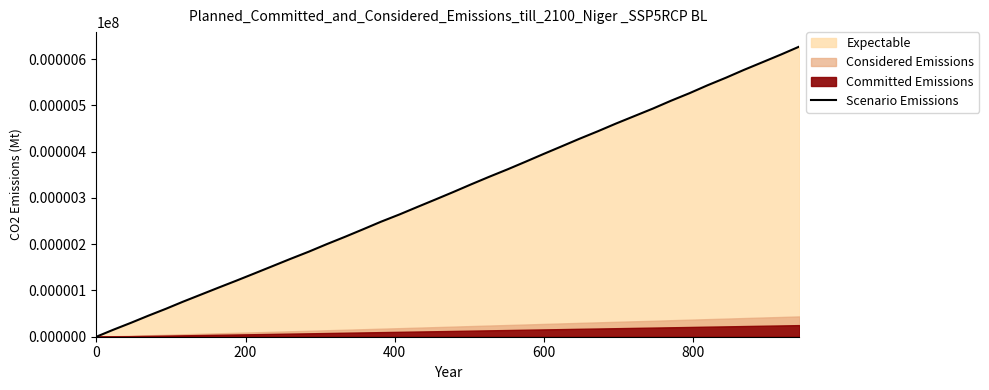

What is the highest value of the Scenario Emissions series?

627.1